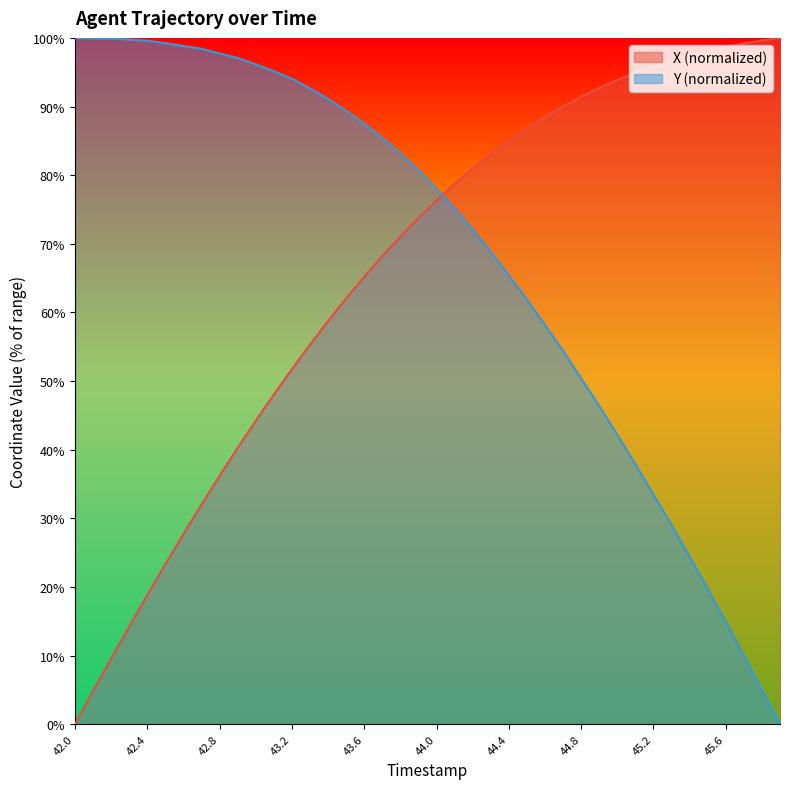

Which series has the largest total across all categories?

Y (normalized)